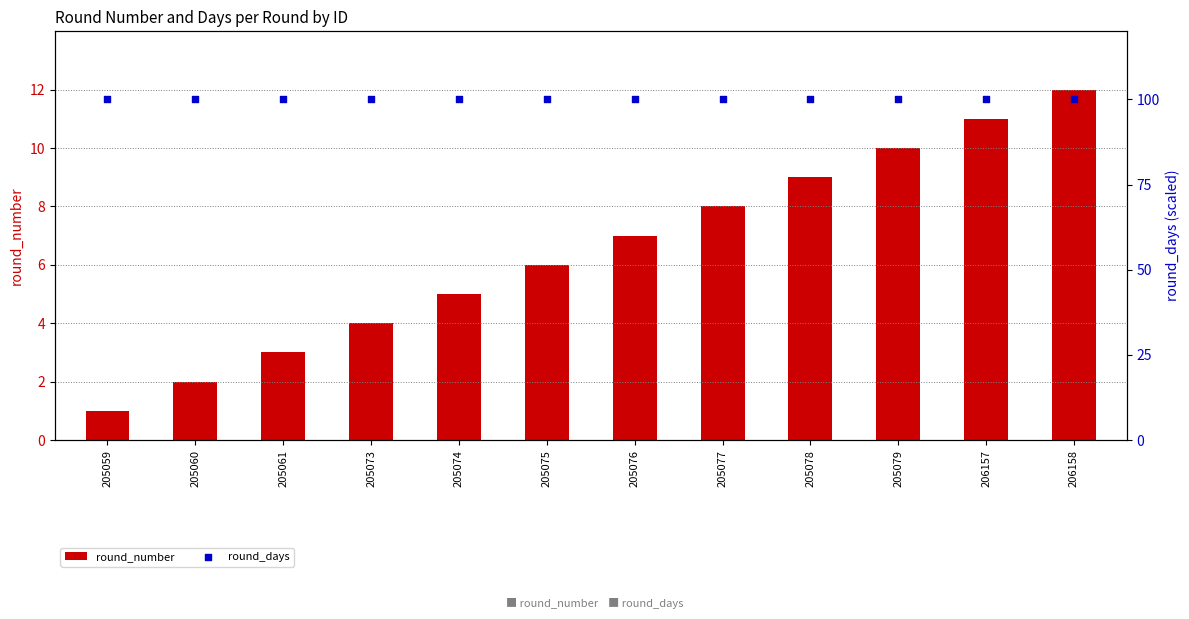

Is the value of round_days at 205079 greater than the value of round_number at 205074?

Yes